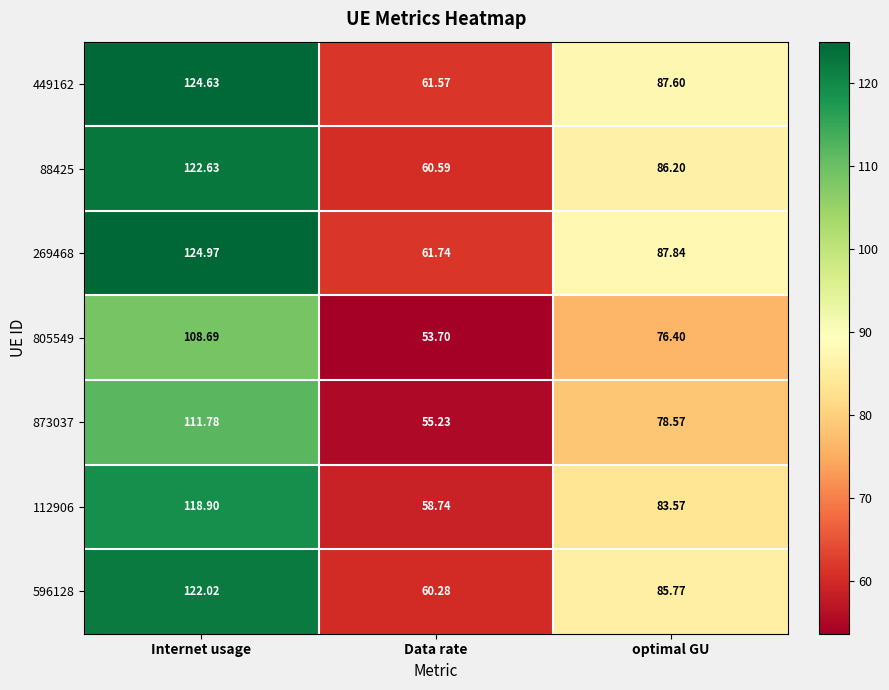

What is the difference between the highest and lowest values at Internet usage?

16.3